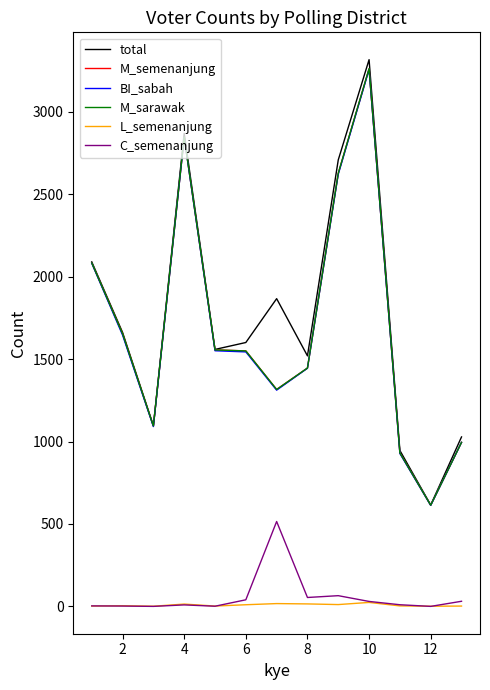

What is the minimum value for M_sarawak?

614